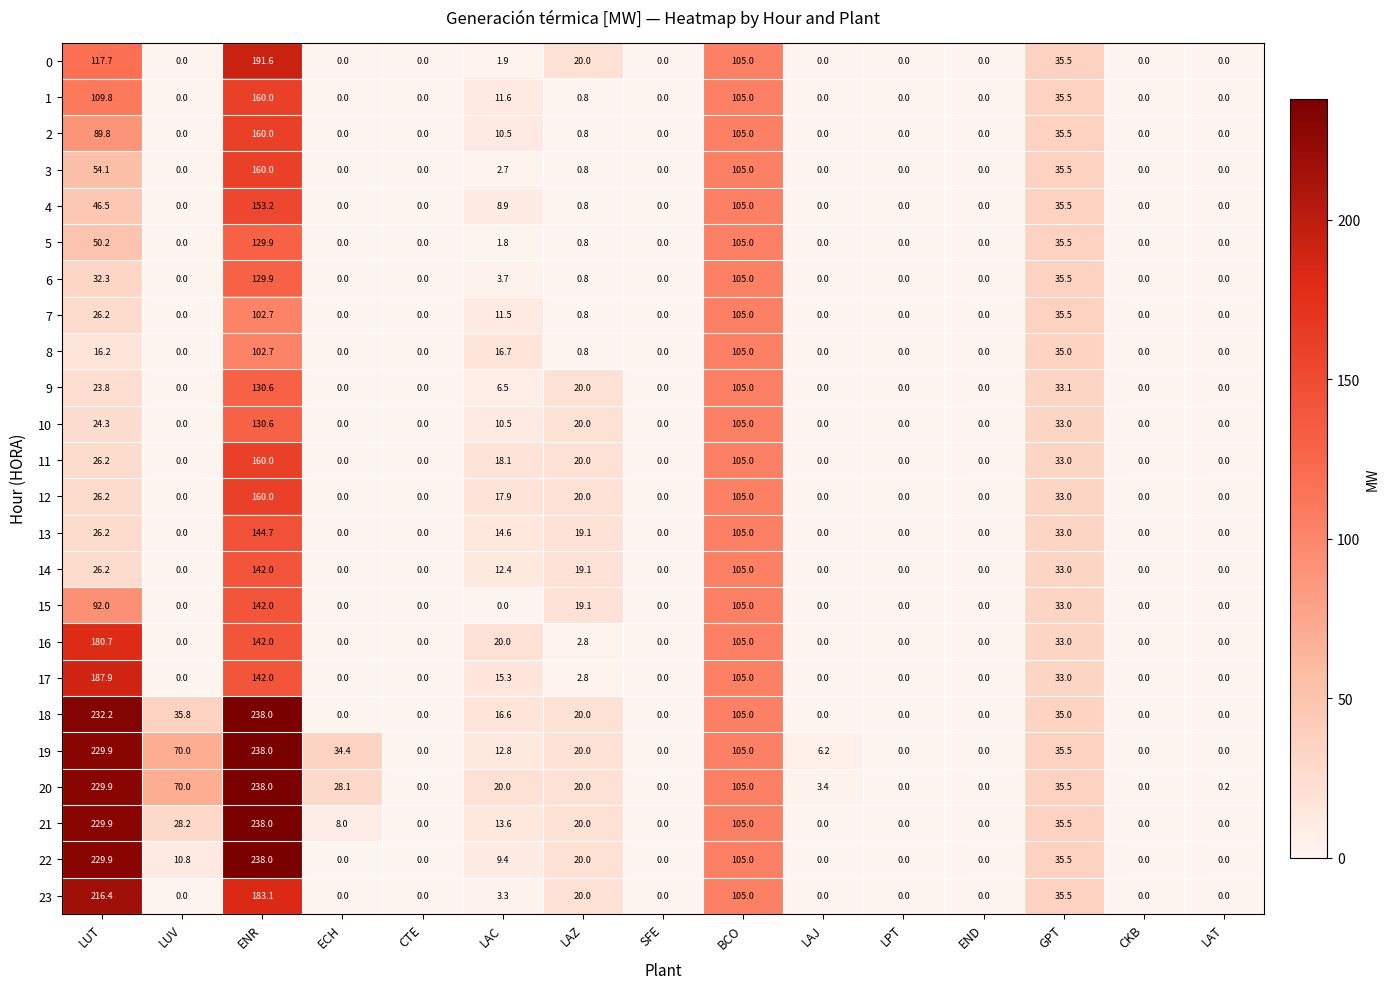

The 17 series shows 6.6 at LAC. True or false?

False